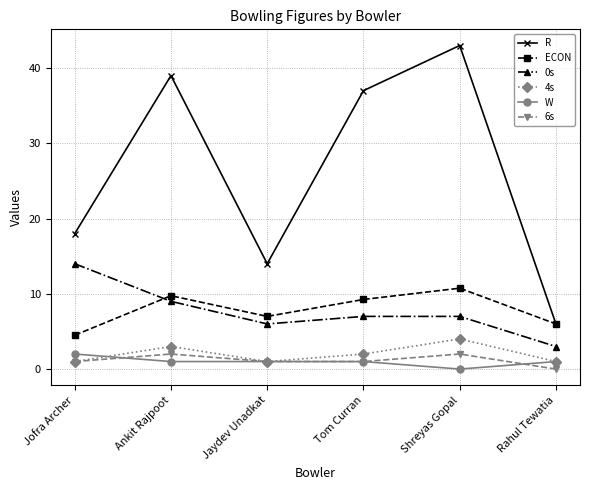

What is the maximum value shown in the chart?

43.0